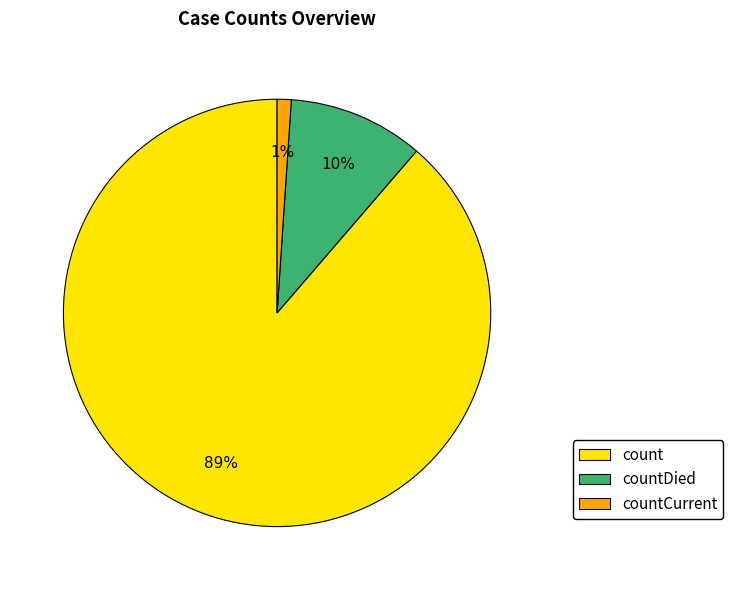

Do countCurrent and countDied together represent more than half of the pie?

No